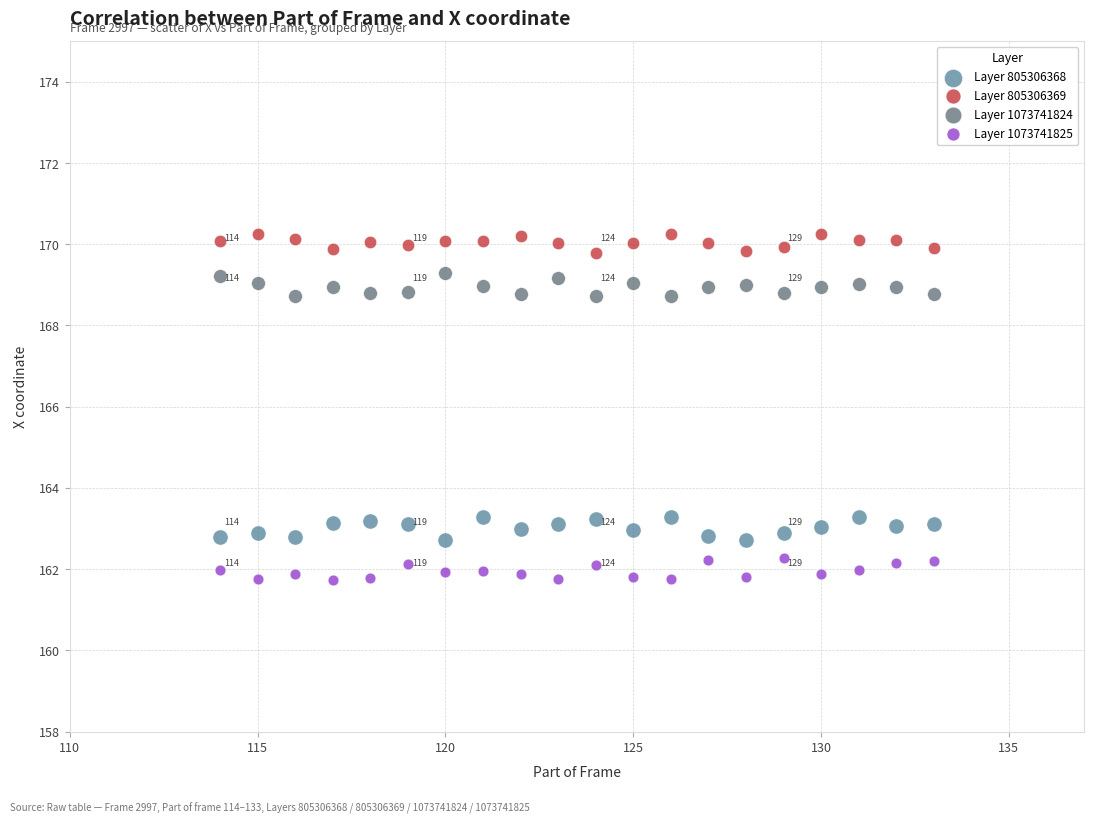

What are all the series names shown in the legend?

Layer 805306368, Layer 805306369, Layer 1073741824, Layer 1073741825